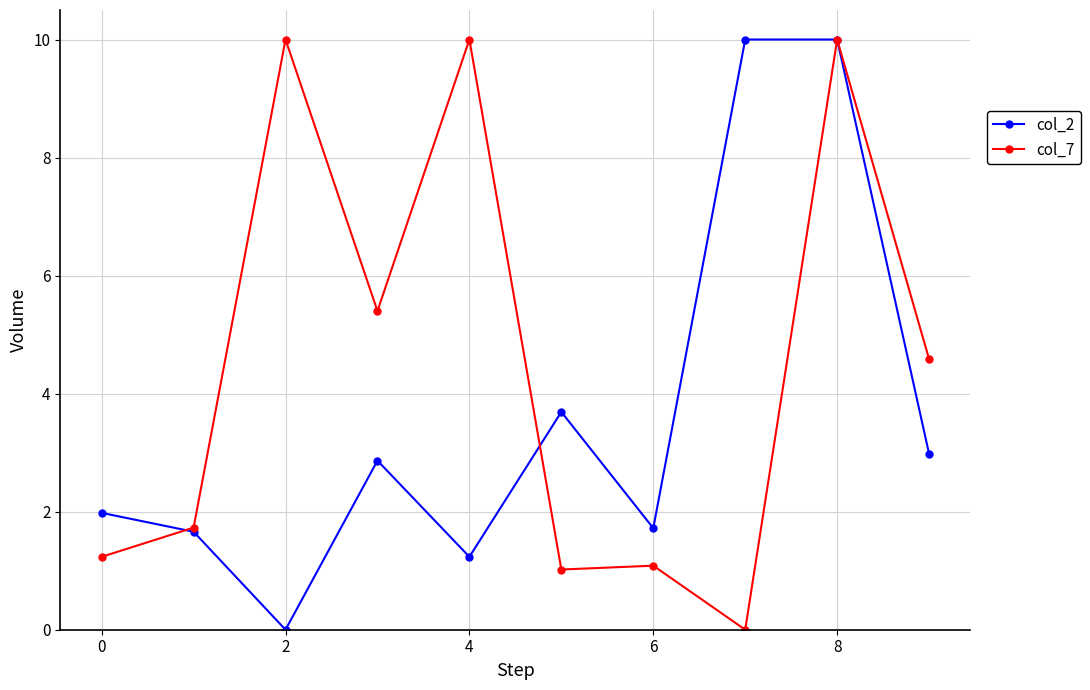

Which series has the largest total across all categories?

col_7